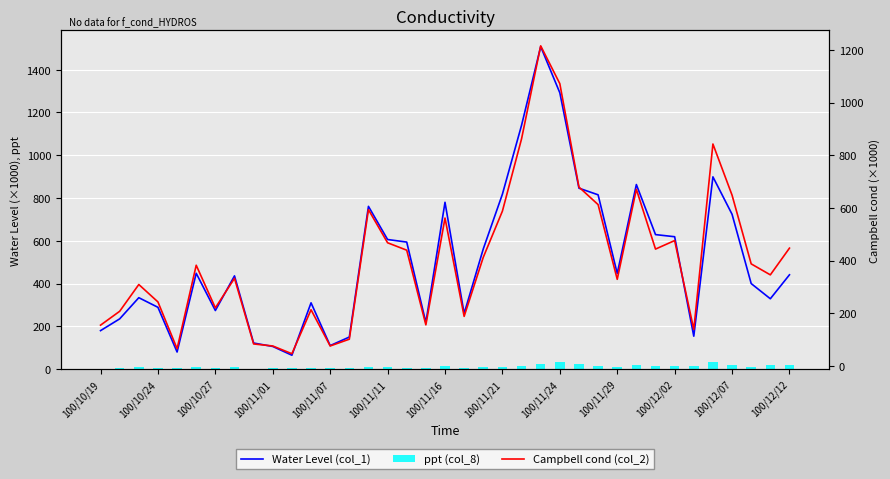

Reading left to right, transcribe all the data shown in this chart.

Water Level (col_1): 180.0	235.0	334.0	289.0	80.0	448.0	274.0	436.0	122.0	106.0	65.0	310.0	110.0	150.0	761.0	606.0	594.0	218.0	780.0	260.0	562.0	818.0	1140.0	1508.0	1292.0	846.0	815.0	447.0	863.0	629.0	619.0	154.0	899.0	724.0	400.0	329.0	441.0
ppt (col_8): 2.0	6.0	10.0	7.0	3.0	8.0	4.0	9.0	2.0	4.0	3.0	7.0	4.0	3.0	12.0	9.0	6.0	5.0	13.0	4.0	8.0	12.0	16.0	22.0	34.0	22.0	15.0	9.0	21.0	13.0	13.0	15.0	32.0	20.0	12.0	17.0	17.0
Campbell cond (col_2): 154.8	207.5	309.2	243.0	65.3	382.4	220.4	332.8	83.5	75.7	46.3	213.3	75.8	101.5	593.5	467.7	439.6	156.0	561.6	188.2	412.6	588.0	862.4	1215.6	1072.0	679.2	612.6	328.9	670.8	443.8	476.1	138.4	842.8	648.6	387.6	345.9	447.4